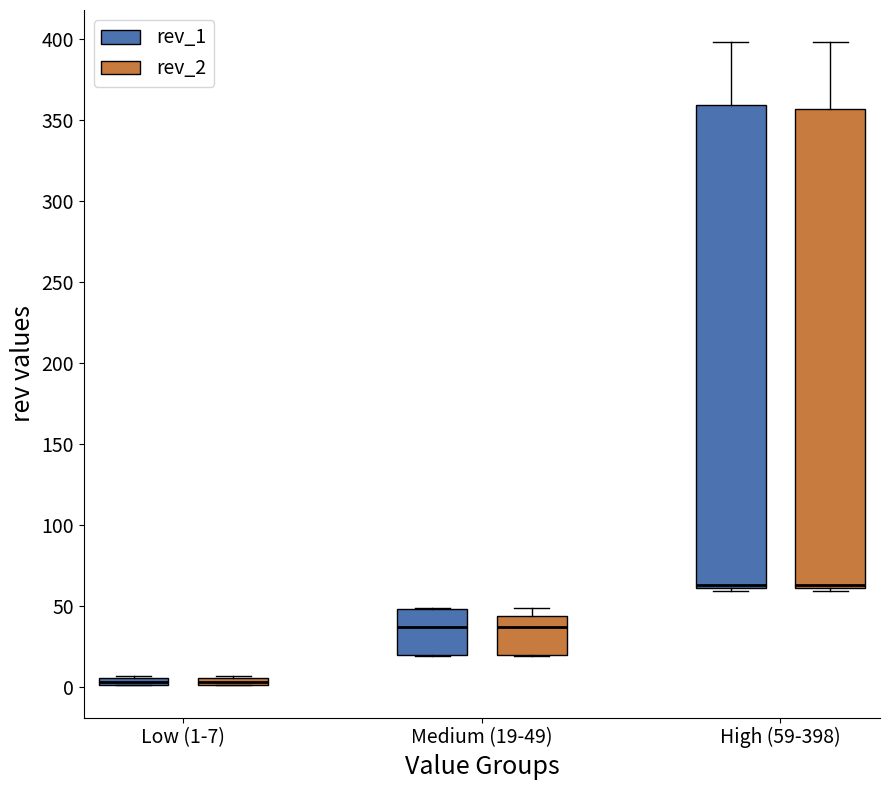

Where is the upper edge of the box for Low (1-7) (rev_1) on the y-axis? The values are not printed on the chart, so give them approximately, as read against the axis.

5